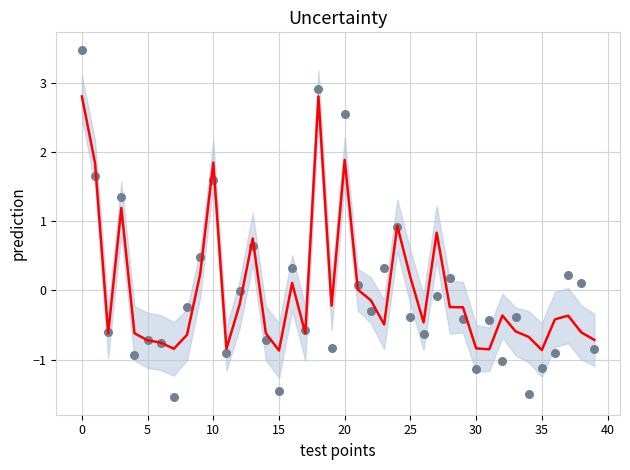

What is the change in value from 30 to 38?

+0.2